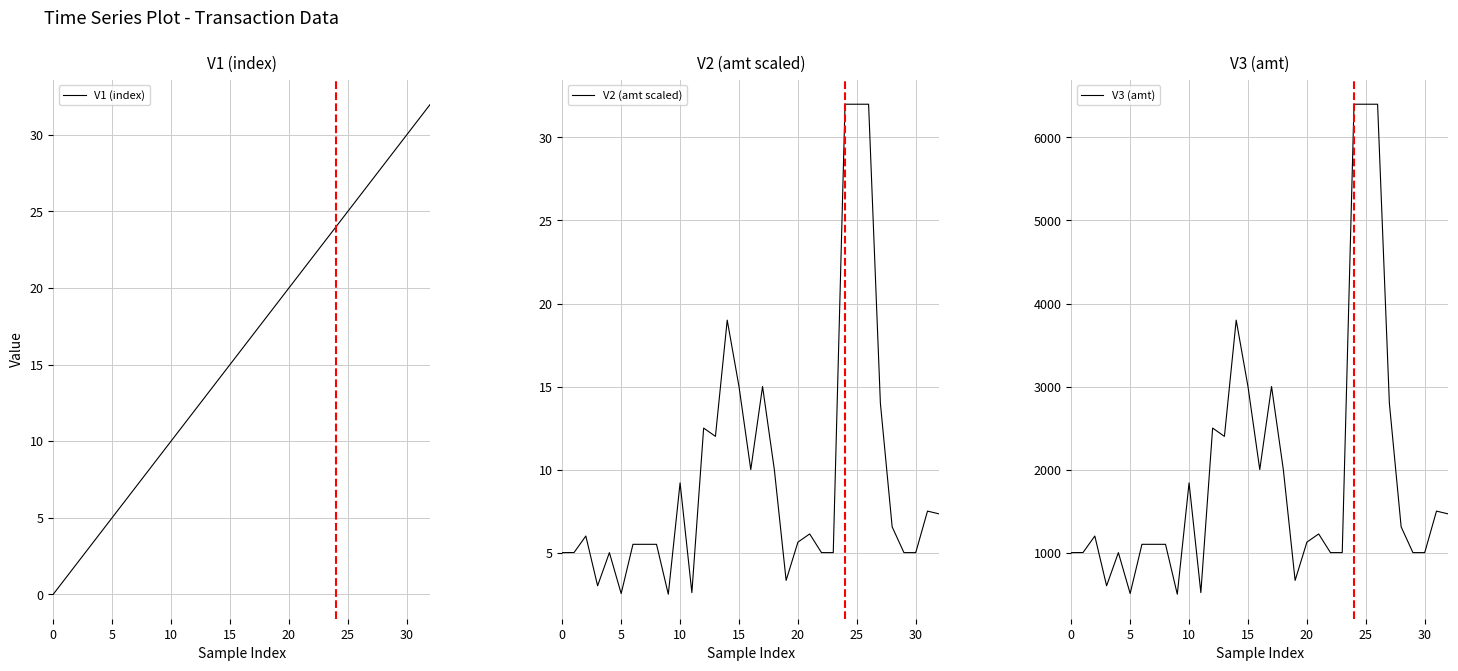

What is the sum of all V2 (amt scaled) values?

317.3